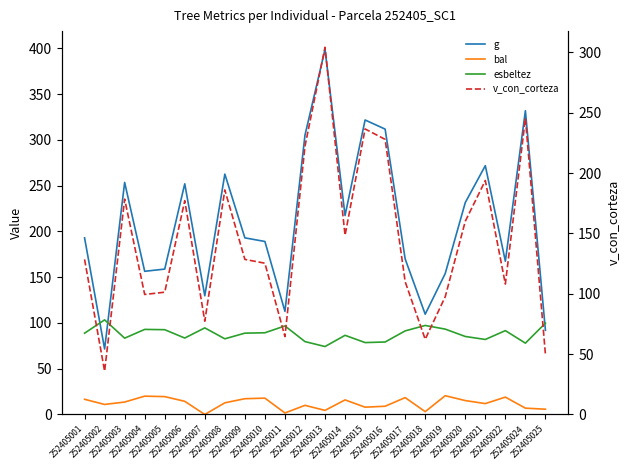

The value of v_con_corteza at 252405014 is 148.4. True or false?

True